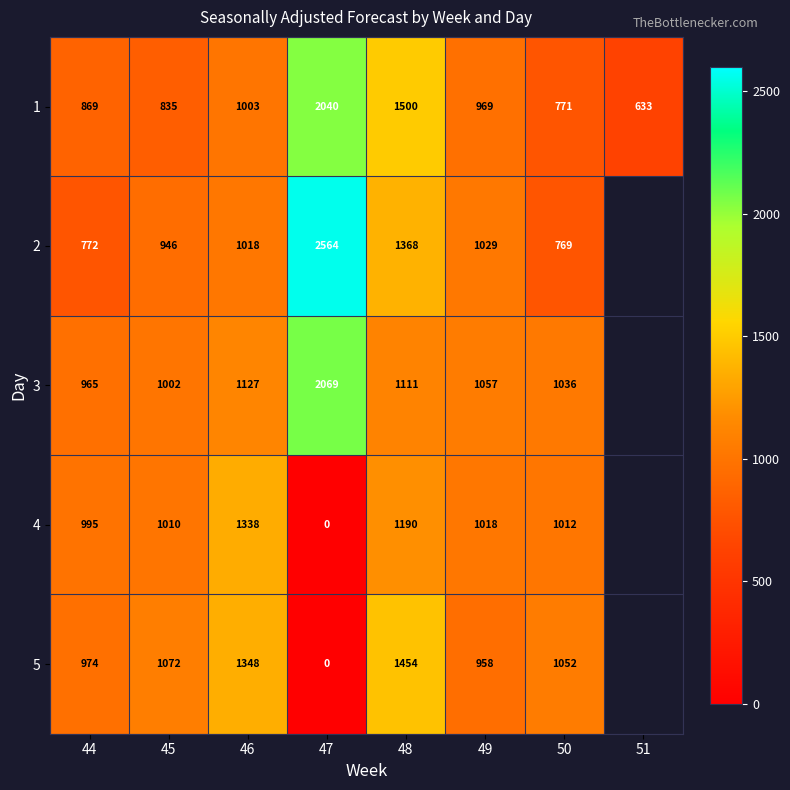

How many series are shown in this chart?

5